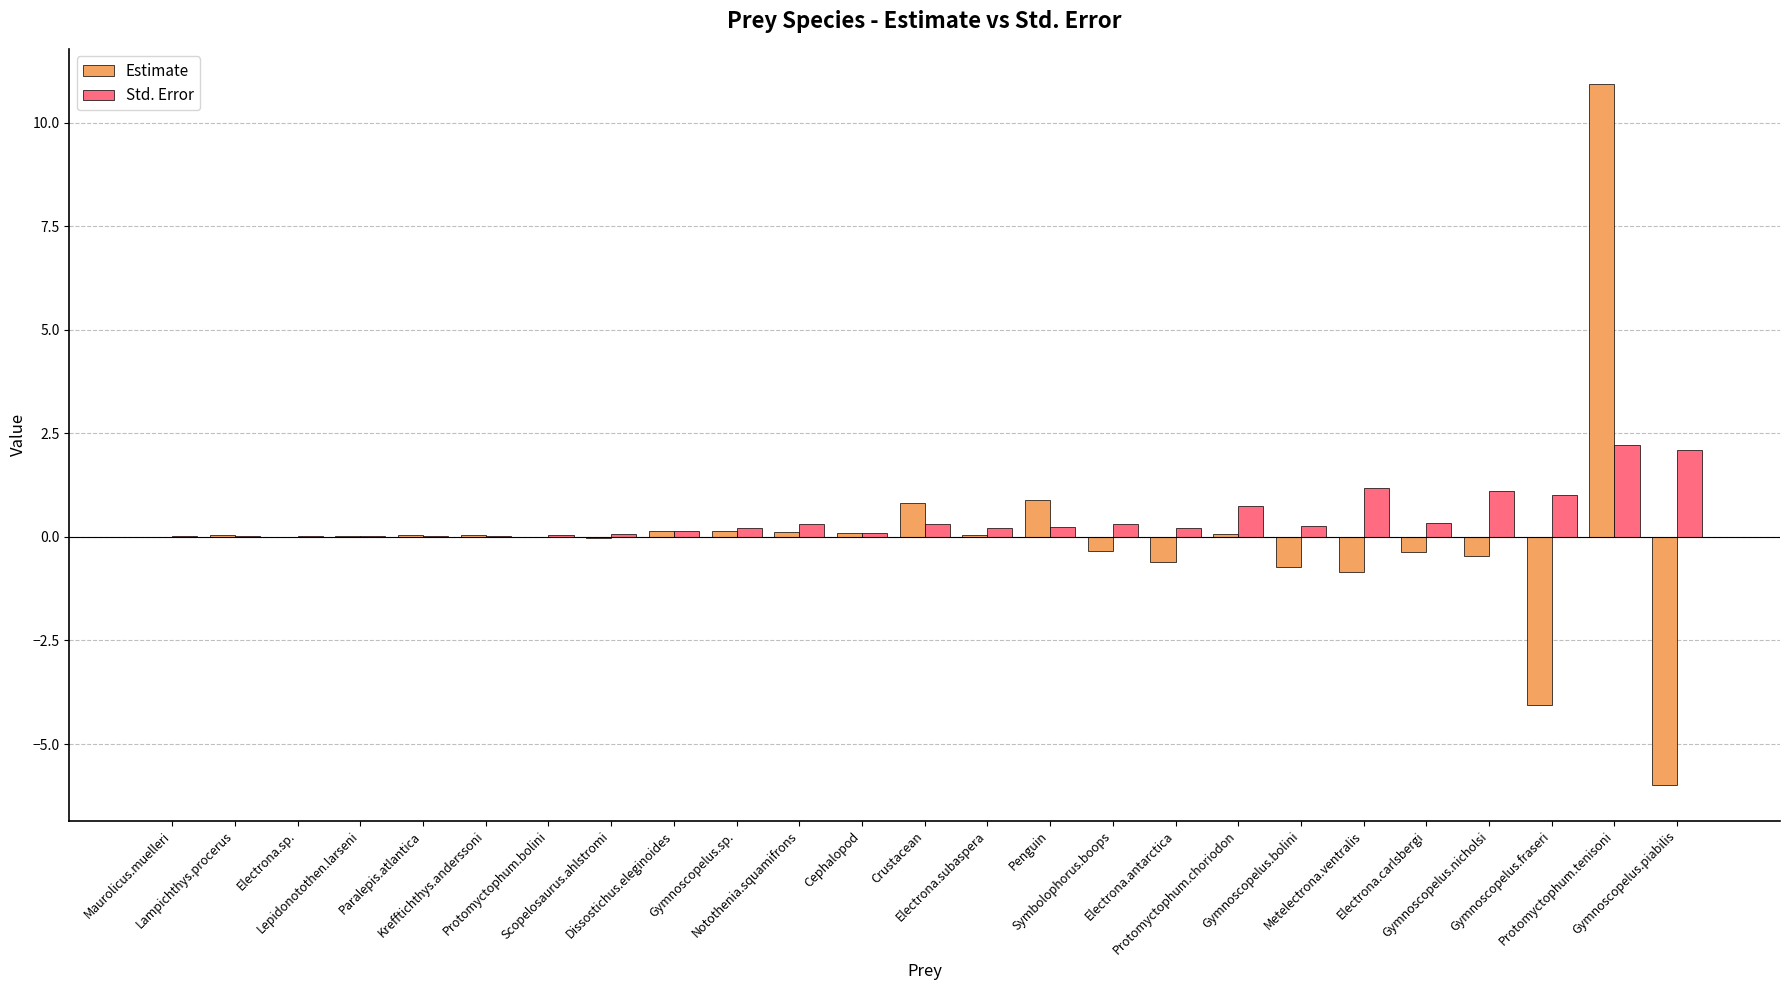

What is the maximum value shown in the chart?

10.9